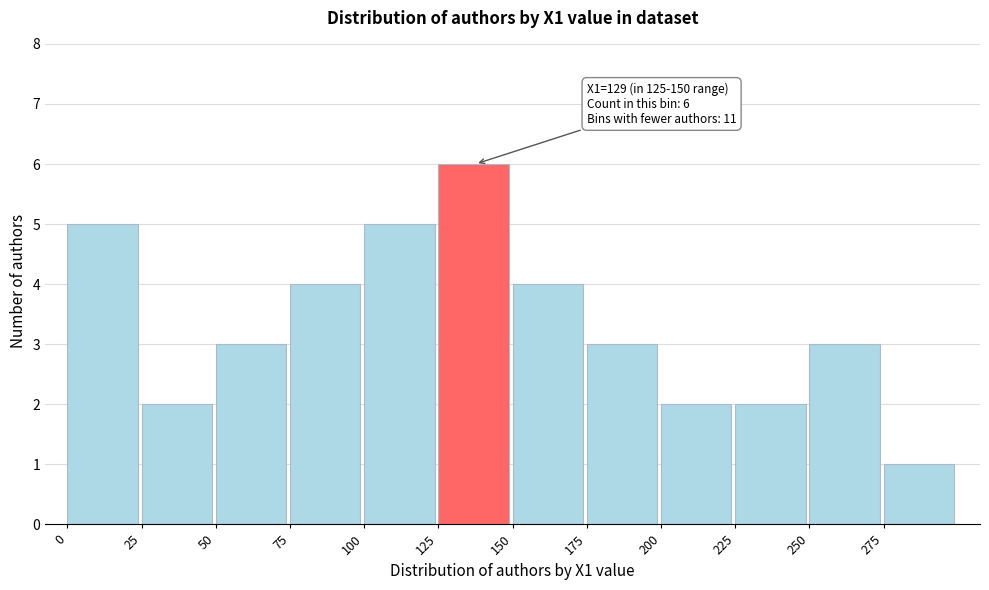

Which range on the x-axis has the tallest bar?

125 to 150